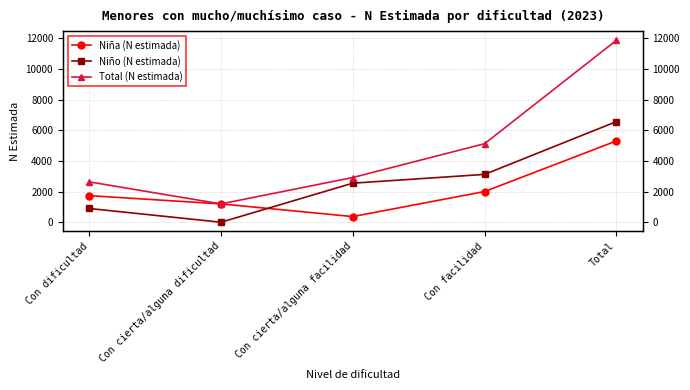

What is the value of the Niña (N estimada) point at the 3rd from the left?

369